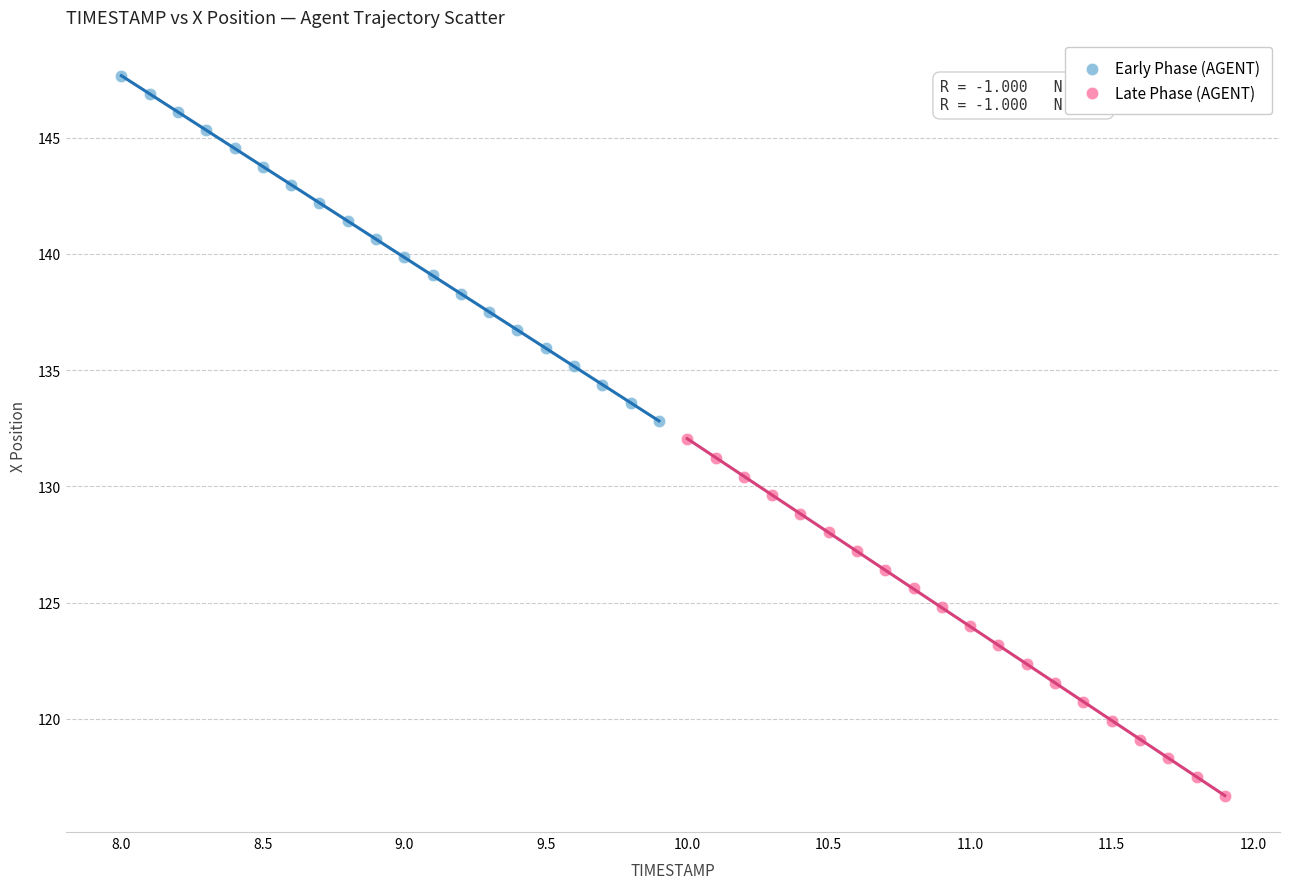

What are all the series names shown in the legend?

Early Phase (AGENT), Late Phase (AGENT)